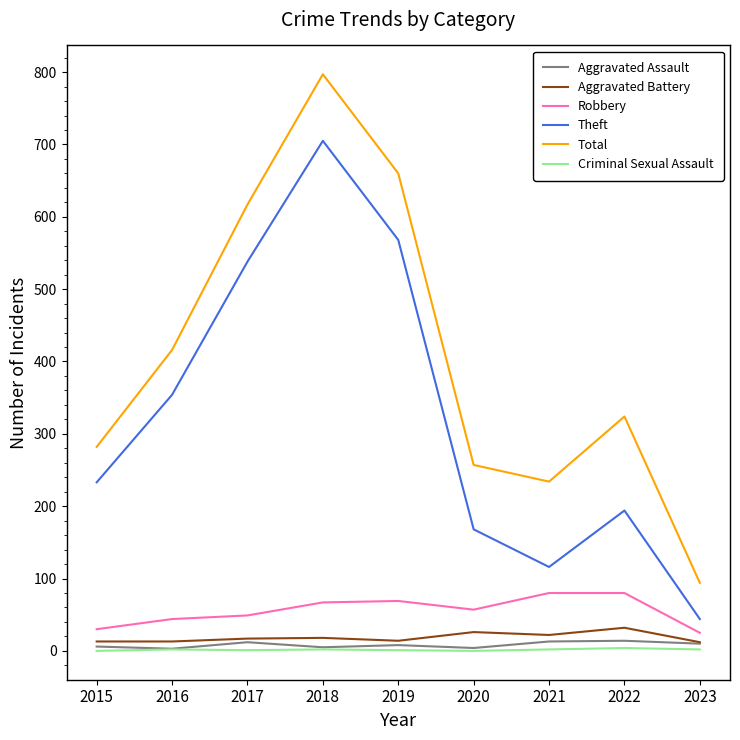

At which category is the sum across all series the highest?

2018